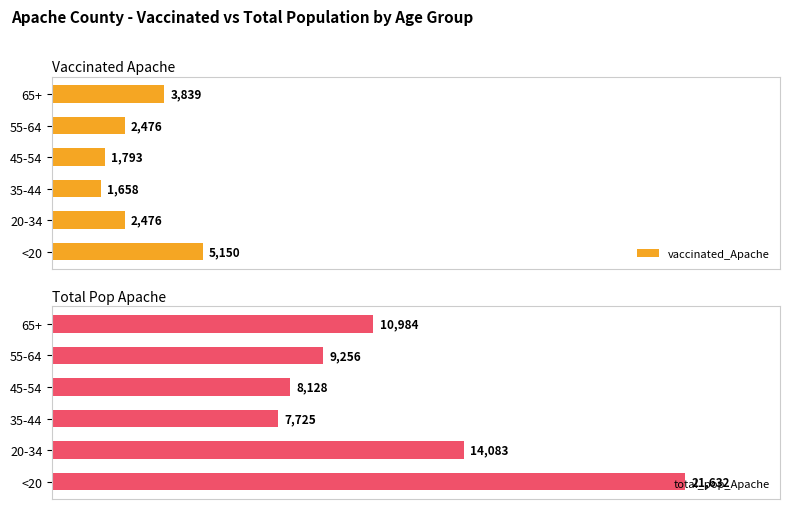

Rank the series by their maximum value, from highest to lowest.

total_pop_Apache, vaccinated_Apache